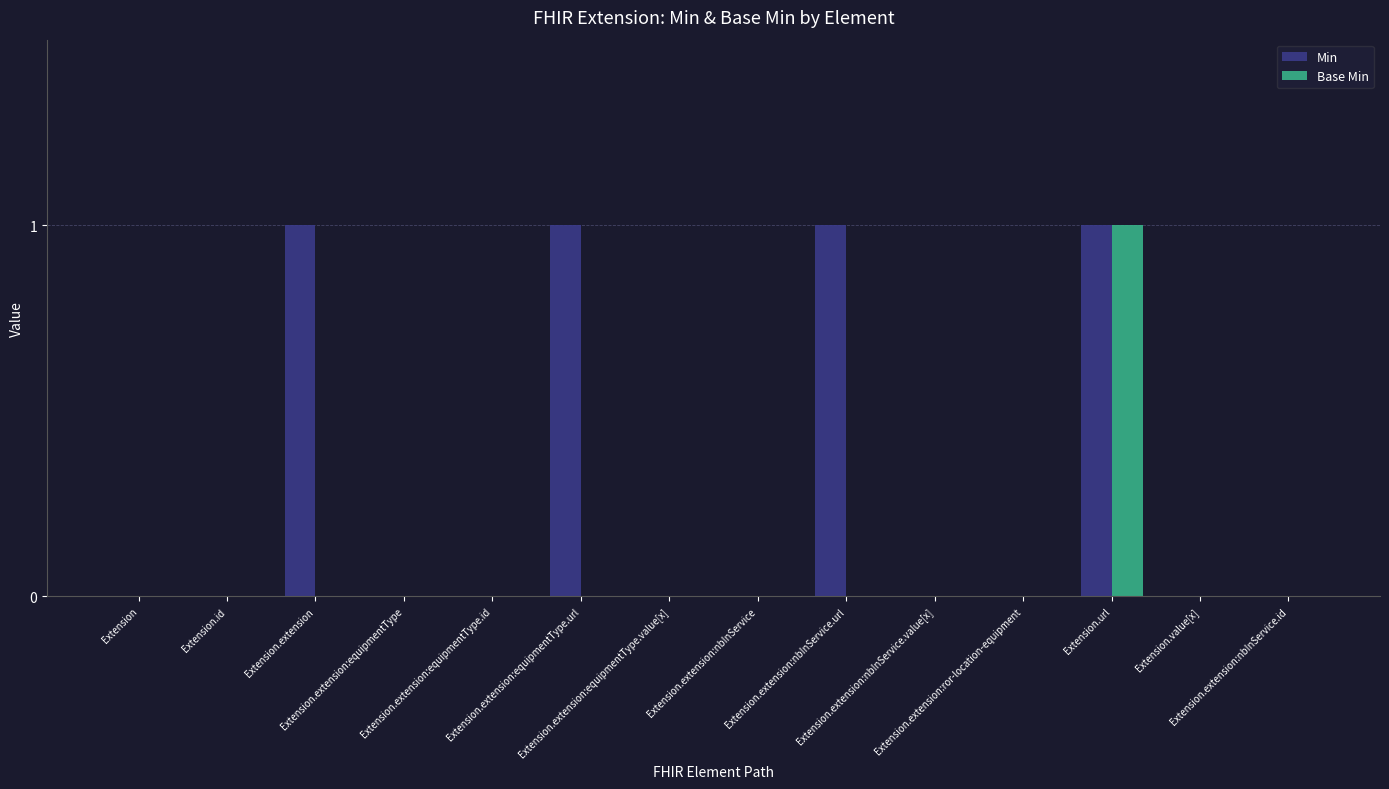

What is the highest value of the Min series?

1